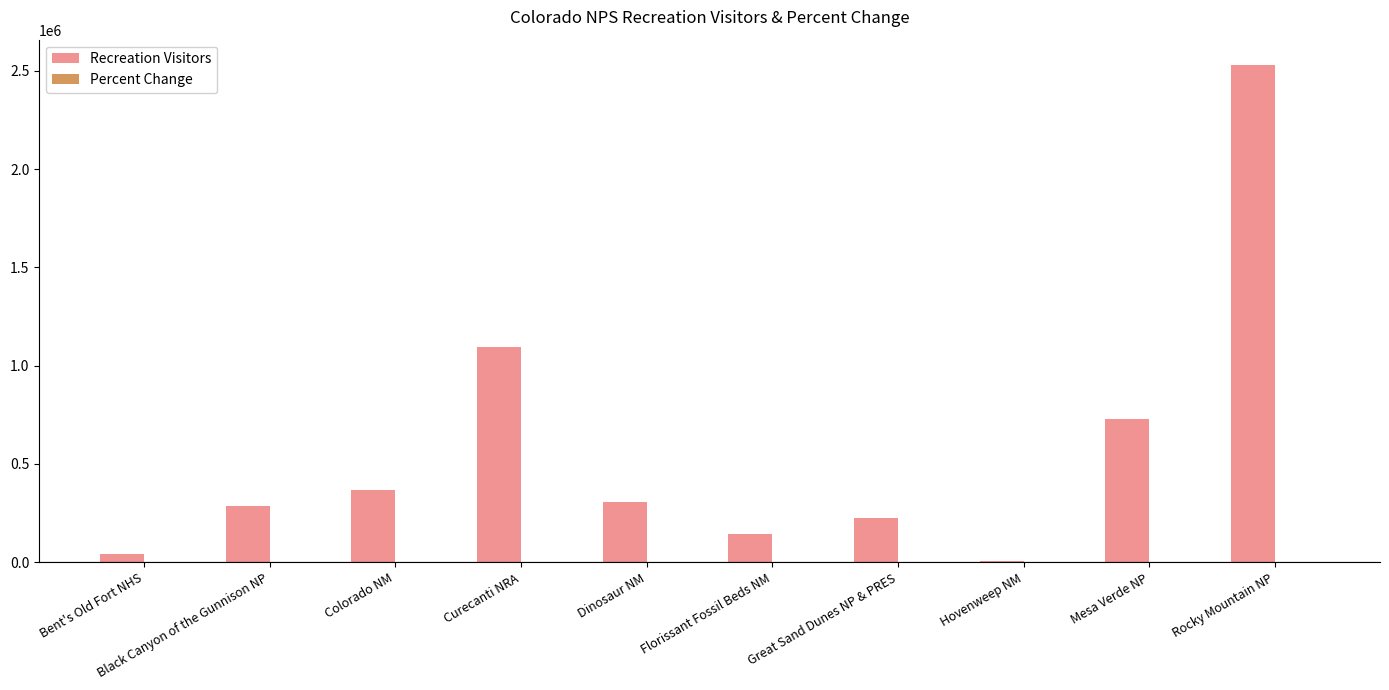

What is the greatest value displayed?

2531864.0